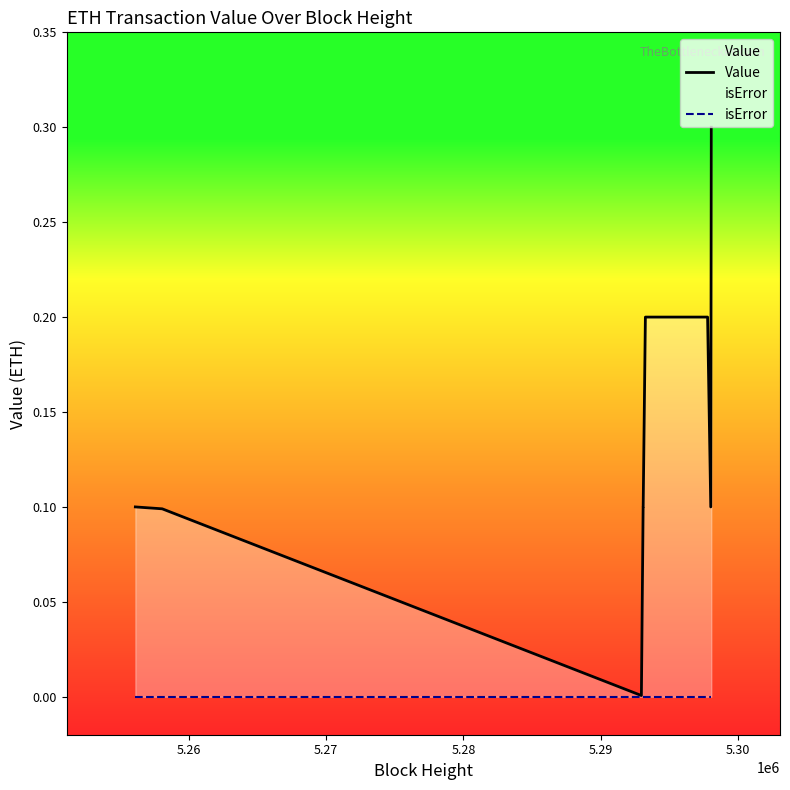

How many lines are shown in the chart?

2